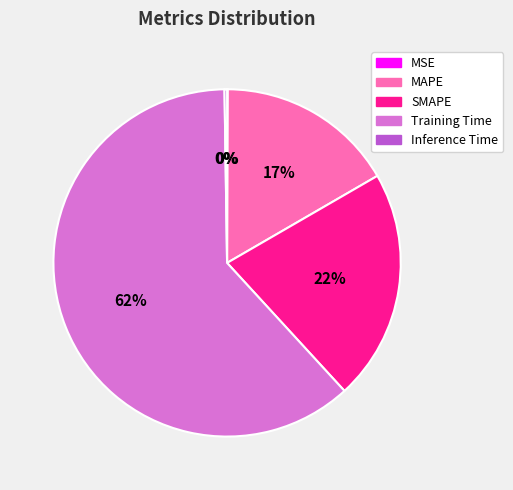

Do MAPE and Training Time together represent more than half of the pie?

Yes